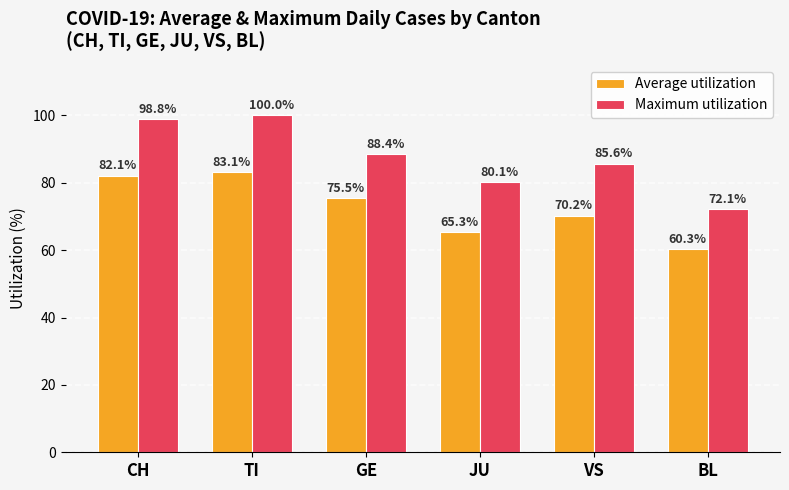

The value of Maximum utilization at BL is 72.1. True or false?

True